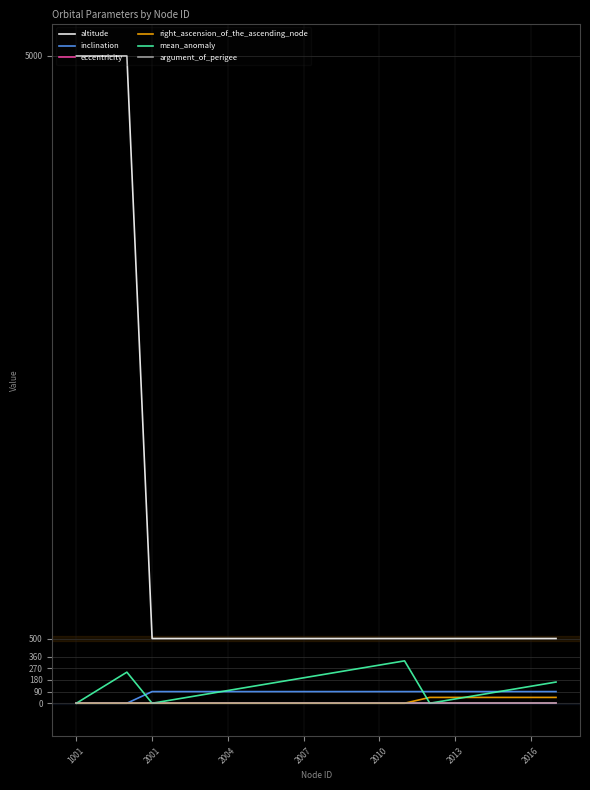

Reading right to left, what are all the values shown in this chart?

altitude: 500.0	500.0	500.0	500.0	500.0	500.0	500.0	500.0	500.0	500.0	500.0	500.0	500.0	500.0	500.0	500.0	500.0	5000.0	5000.0	5000.0
inclination: 90.0	90.0	90.0	90.0	90.0	90.0	90.0	90.0	90.0	90.0	90.0	90.0	90.0	90.0	90.0	90.0	90.0	0.0	0.0	0.0
eccentricity: 0.0	0.0	0.0	0.0	0.0	0.0	0.0	0.0	0.0	0.0	0.0	0.0	0.0	0.0	0.0	0.0	0.0	0.0	0.0	0.0
right_ascension_of_the_ascending_node: 45.0	45.0	45.0	45.0	45.0	45.0	0.0	0.0	0.0	0.0	0.0	0.0	0.0	0.0	0.0	0.0	0.0	0.0	0.0	0.0
mean_anomaly: 163.6	130.9	98.2	65.5	32.7	0.0	327.3	294.6	261.8	229.1	196.4	163.6	130.9	98.2	65.5	32.7	0.0	240.0	120.0	0.0
argument_of_perigee: 0.0	0.0	0.0	0.0	0.0	0.0	0.0	0.0	0.0	0.0	0.0	0.0	0.0	0.0	0.0	0.0	0.0	0.0	0.0	0.0